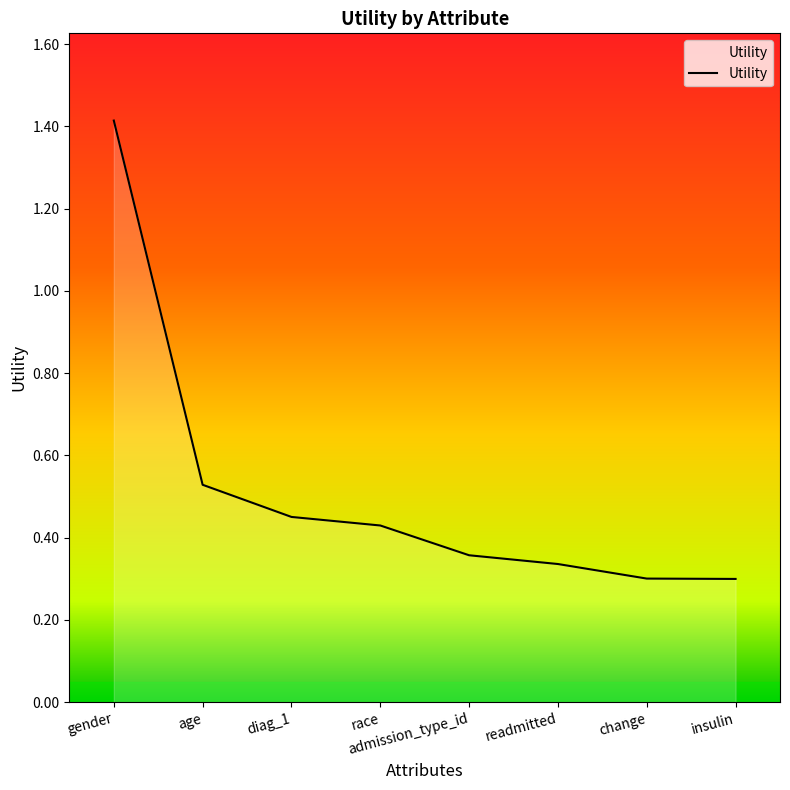

What is the sum of all values?

4.1